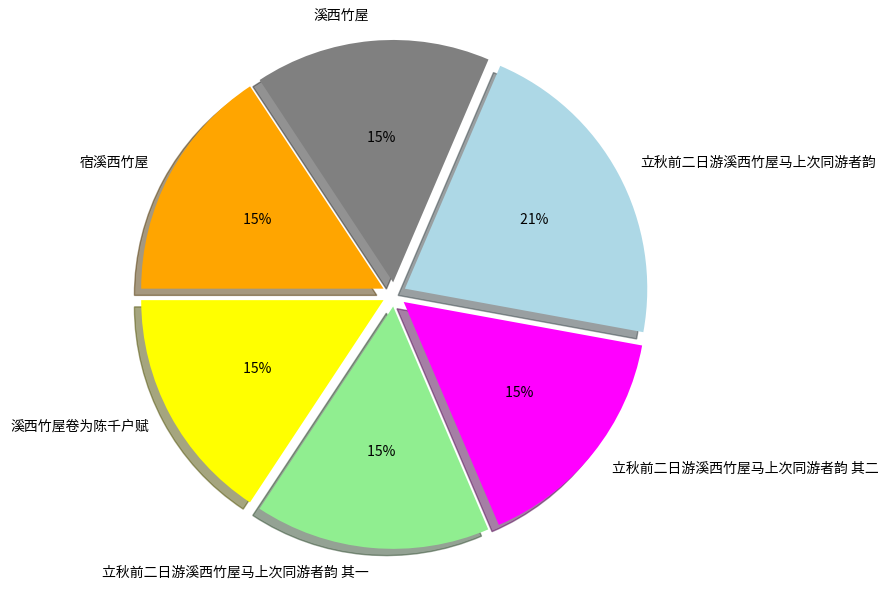

The 立秋前二日游溪西竹屋马上次同游者韵 其二 slice represents 23% of the pie. True or false?

False